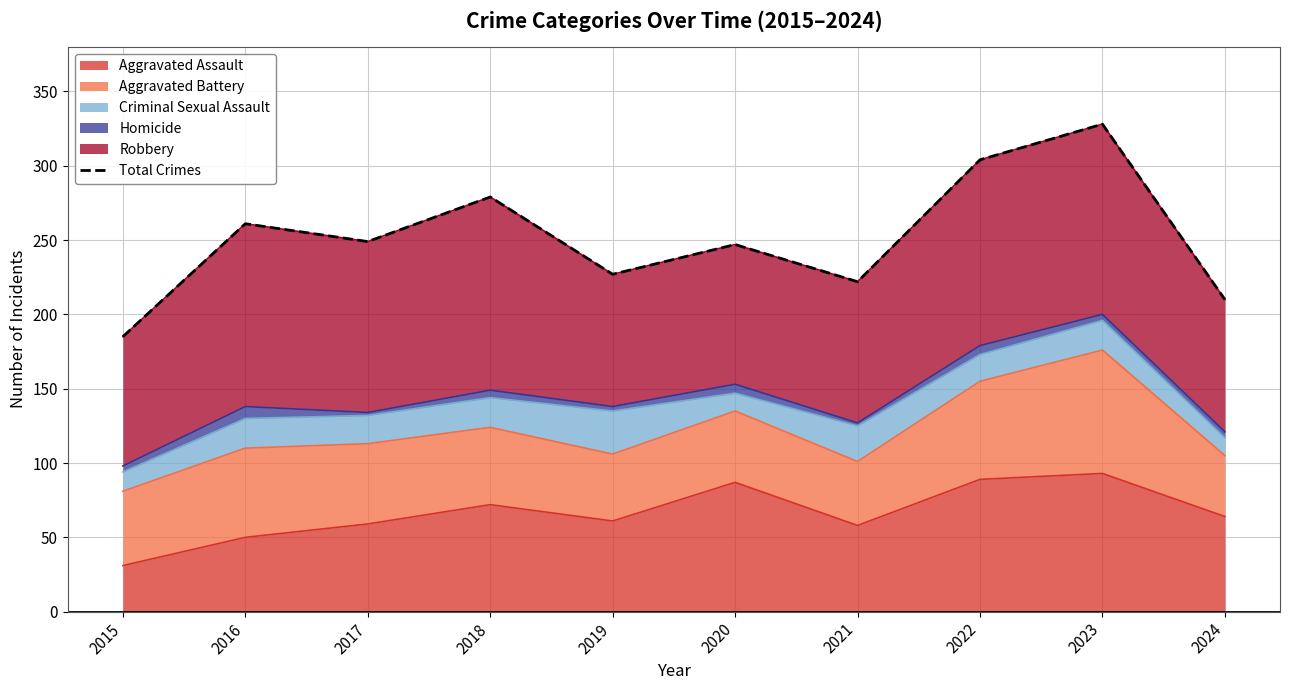

Which label corresponds to the largest value in the chart?

2023